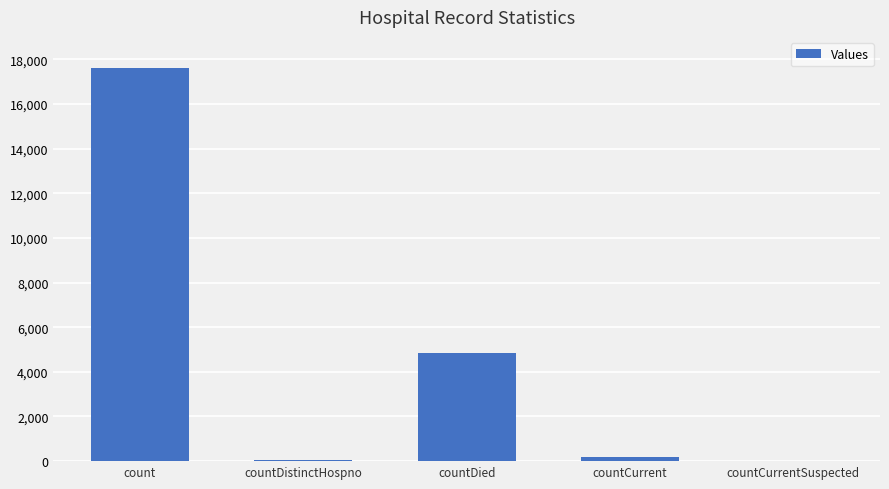

The chart shows a value of 29140 at count. True or false?

False